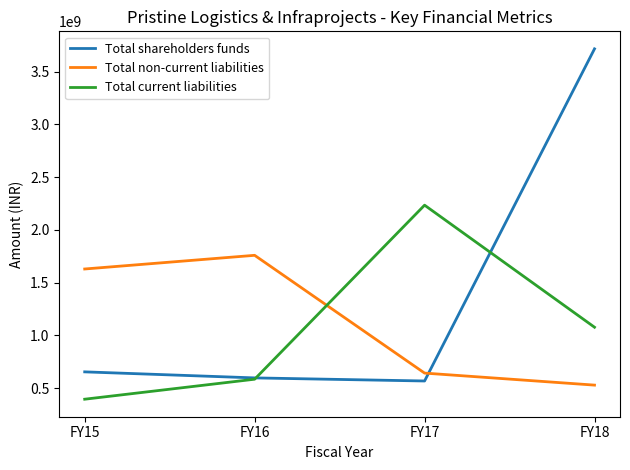

What is the difference between the highest and lowest values at FY16?

1173954438